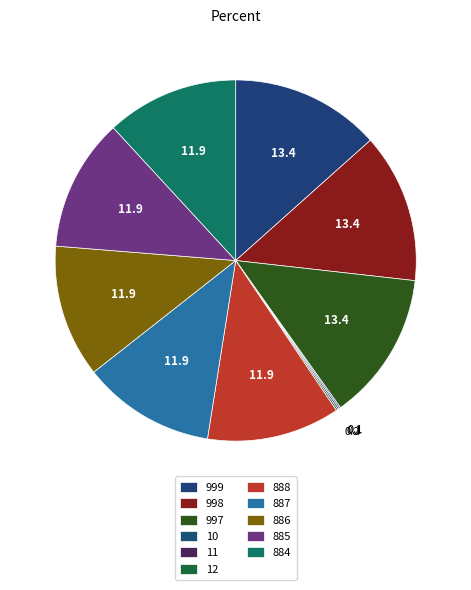

To the nearest percent, what percentage of the pie is 999?

13%